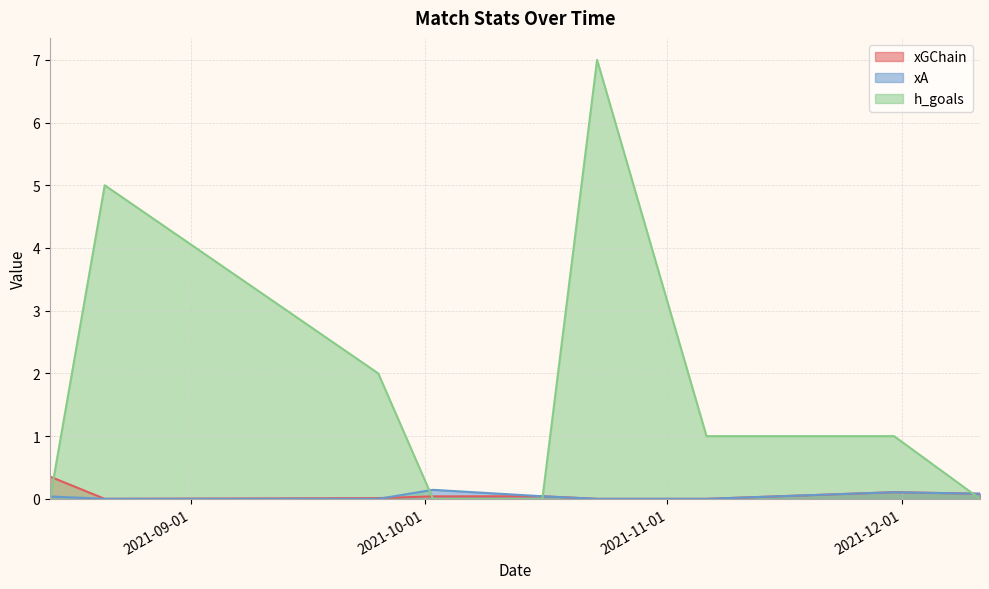

What is the difference between the maximum and minimum values in the xA series?

0.1